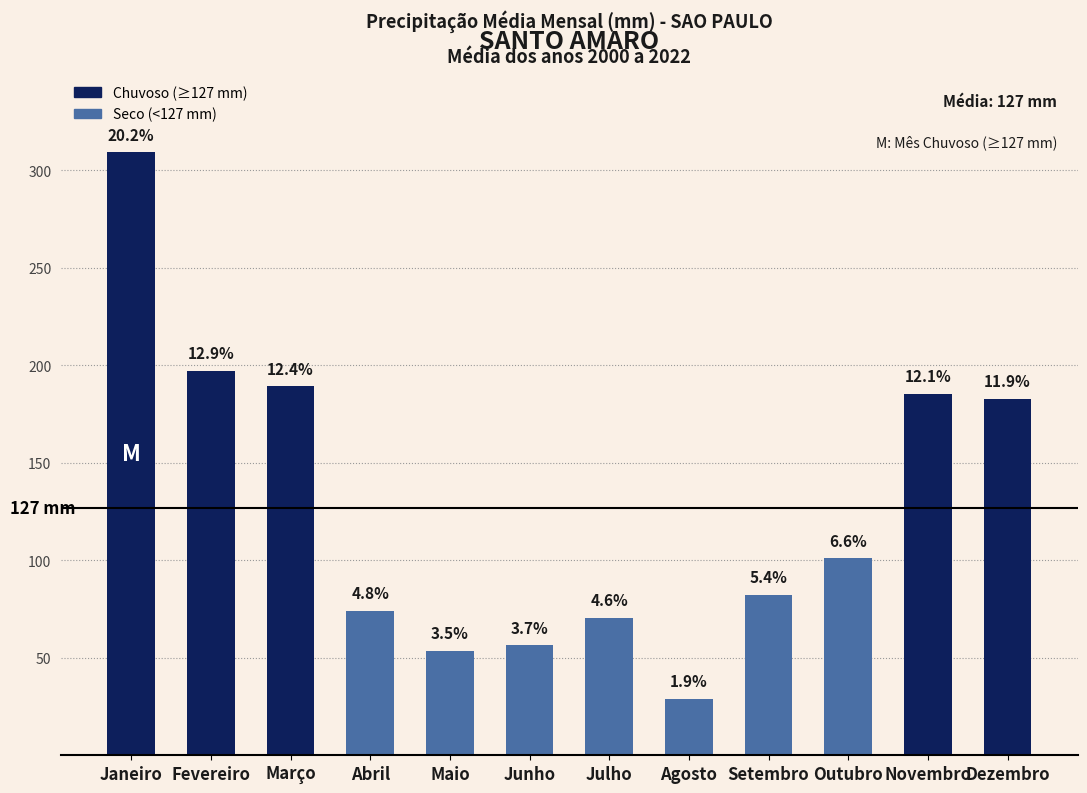

What is the change in value from Março to Novembro?

-4.0